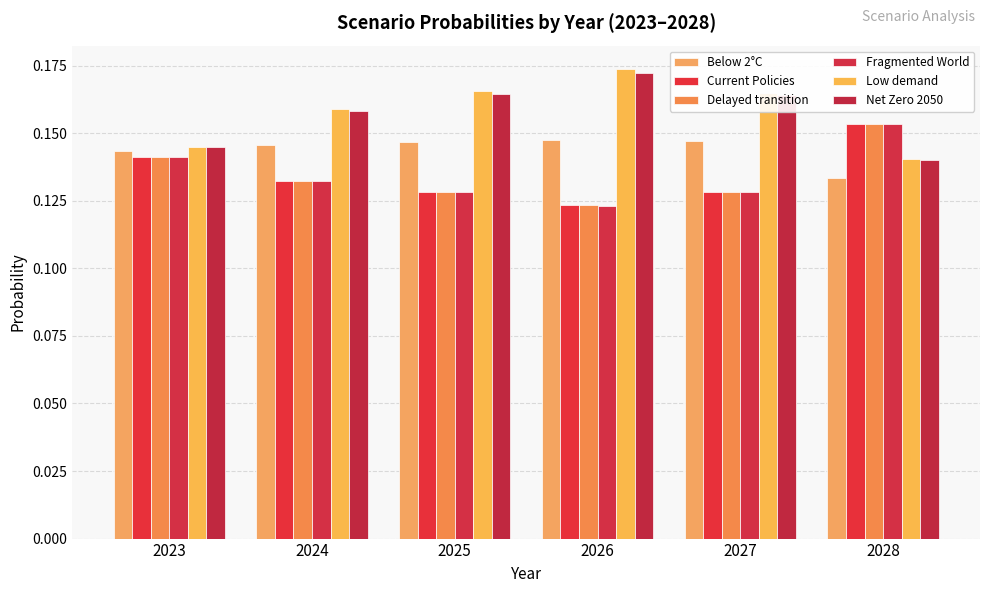

Is it true that Delayed transition equals 0.3 at 2023?

False